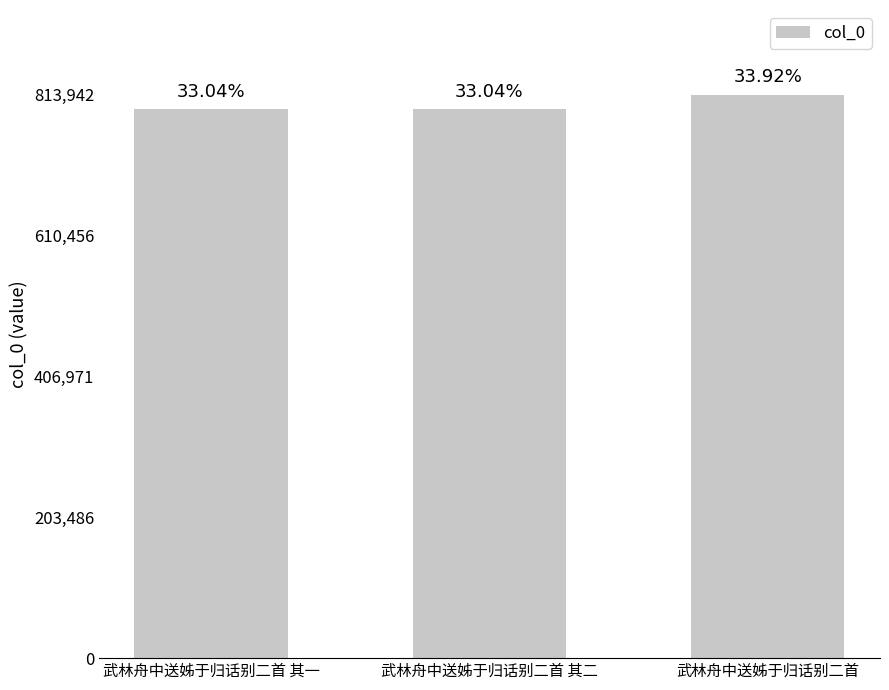

Are the bars horizontal?

No